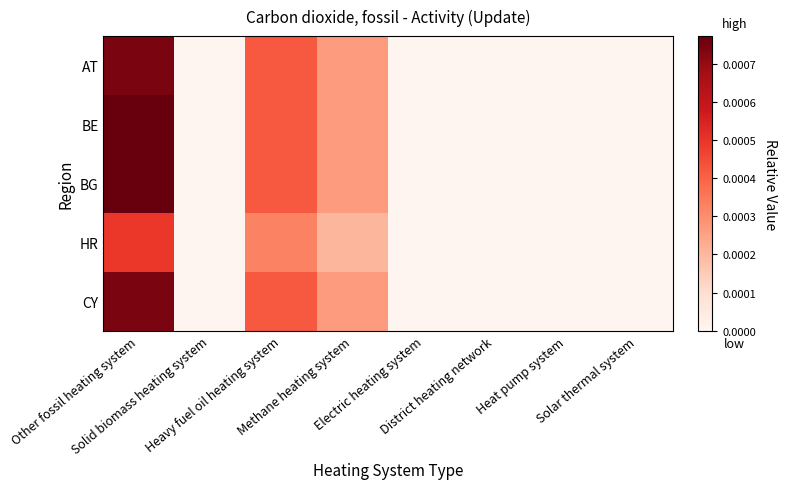

How many categories are shown in the chart?

8